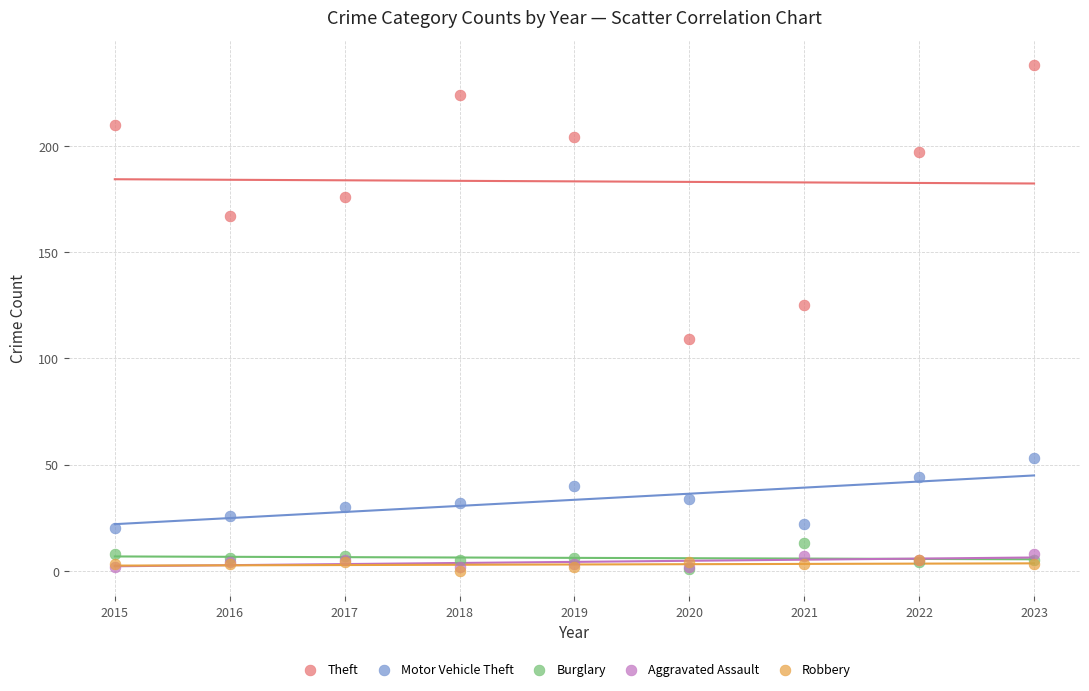

Across all series, what Y value is closest to 119?

125